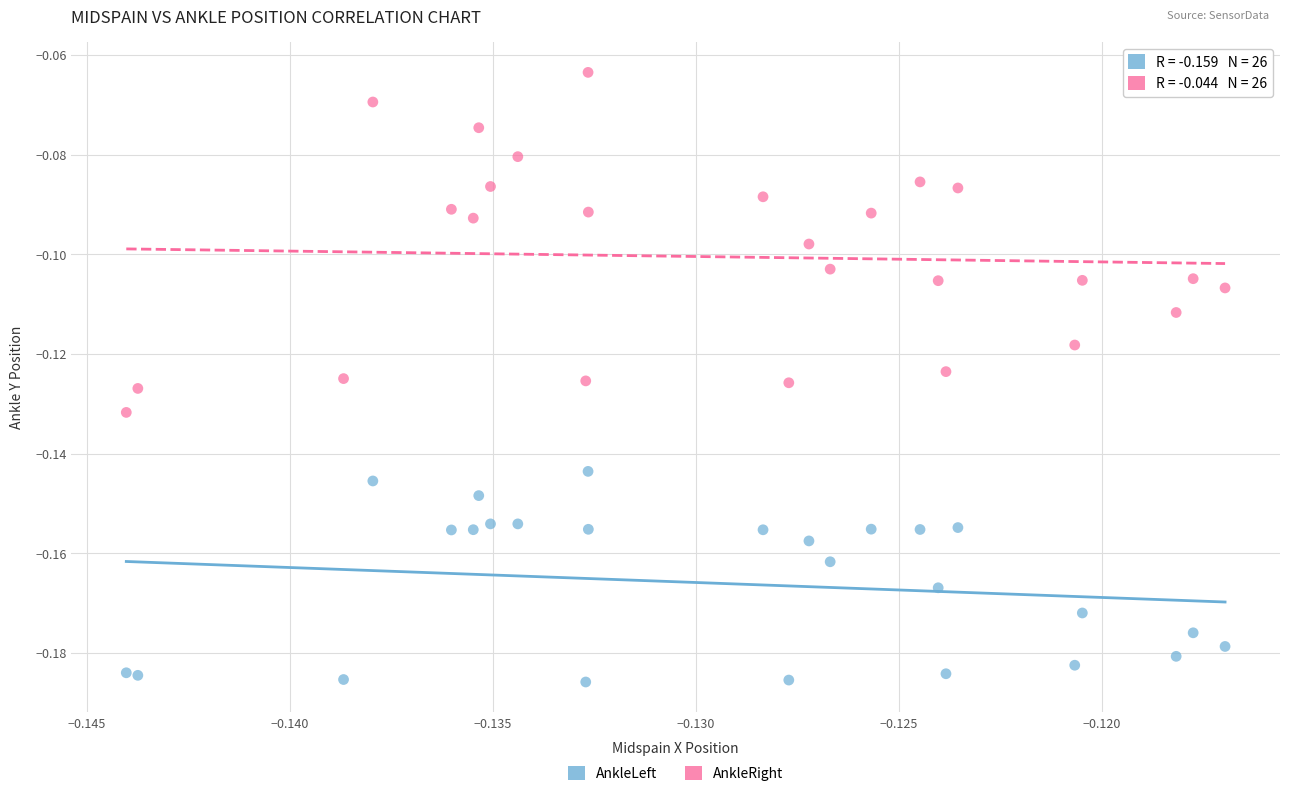

Which series has the largest Y range (max minus min)?

AnkleRight